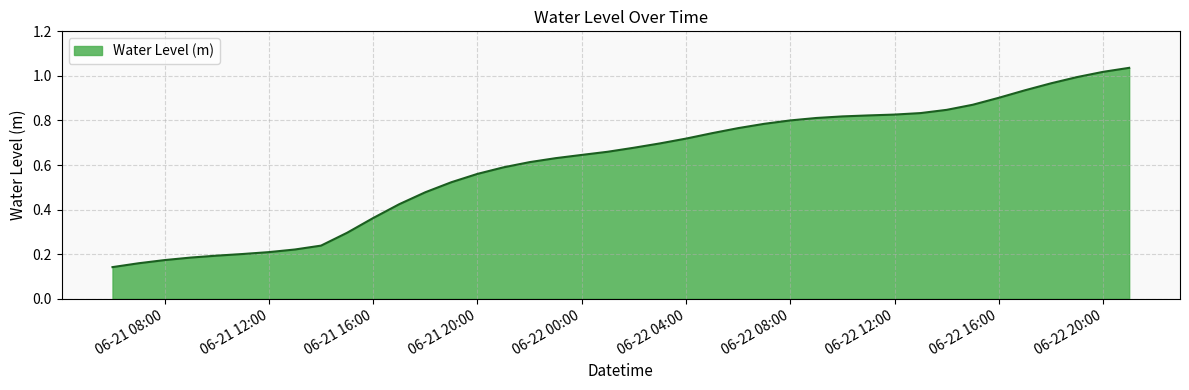

True or false: the data shows 0.8 at 06-22 08:00.

True